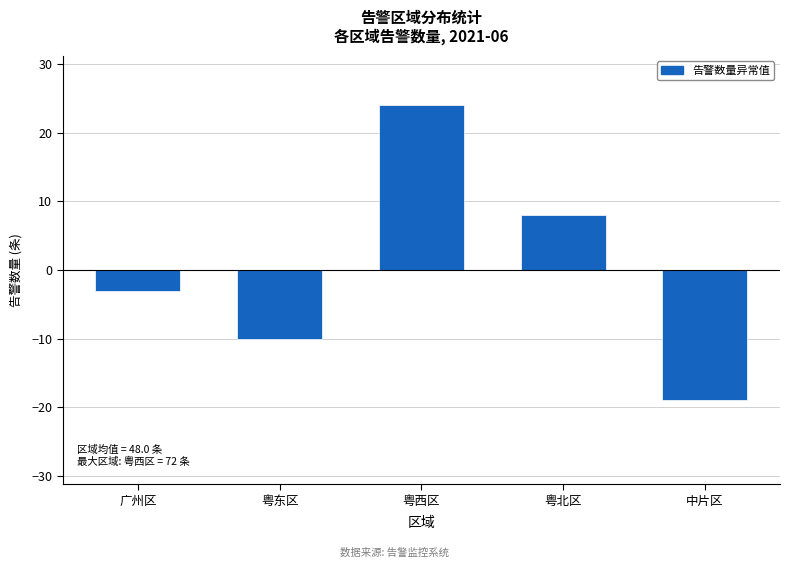

Between 粤西区 and 粤东区, which is larger?

粤西区